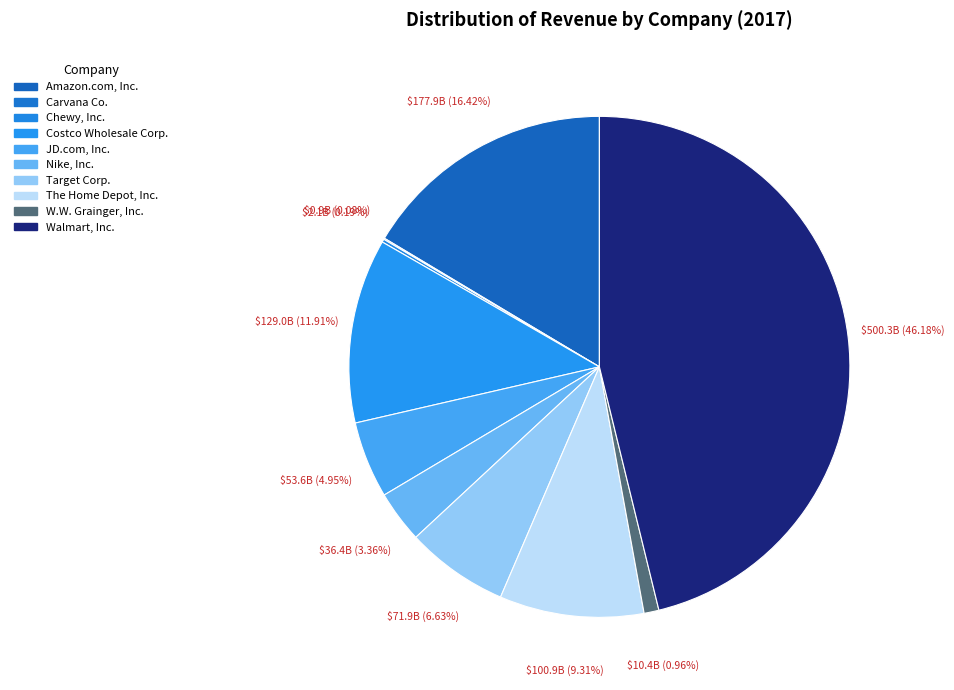

To the nearest percent, what is the average slice percentage?

10%